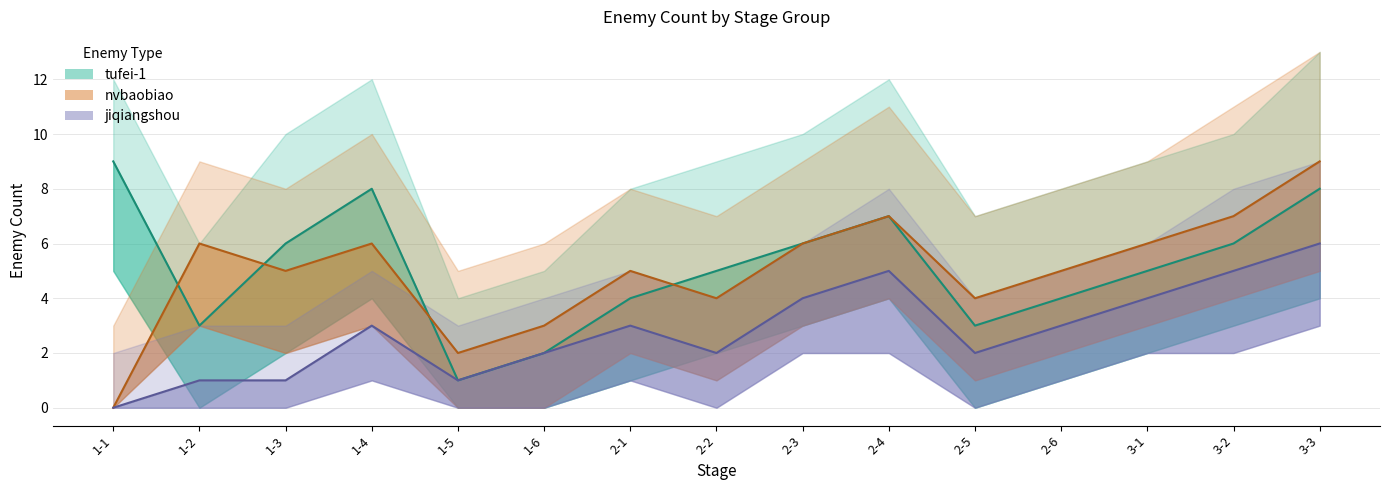

What is the difference between the highest and lowest values at 3-1?

2